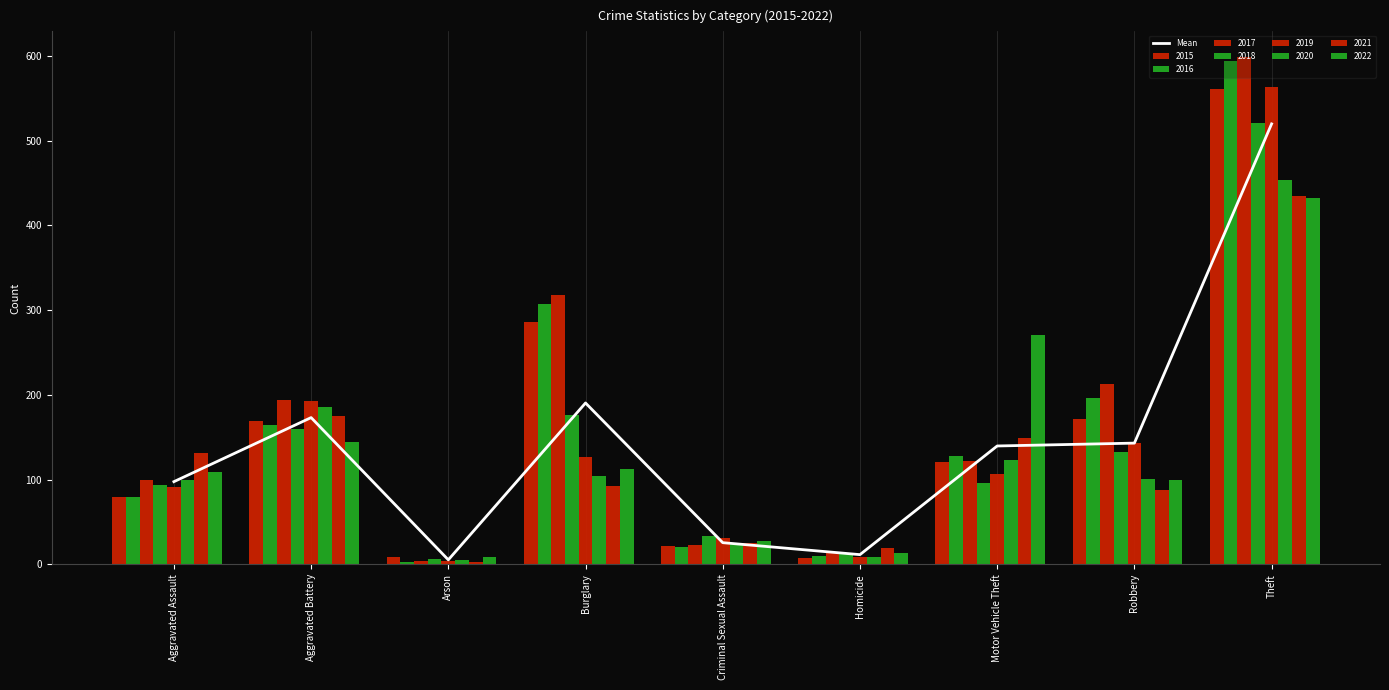

Is it true that the value at Aggravated Assault is 141.1?

False